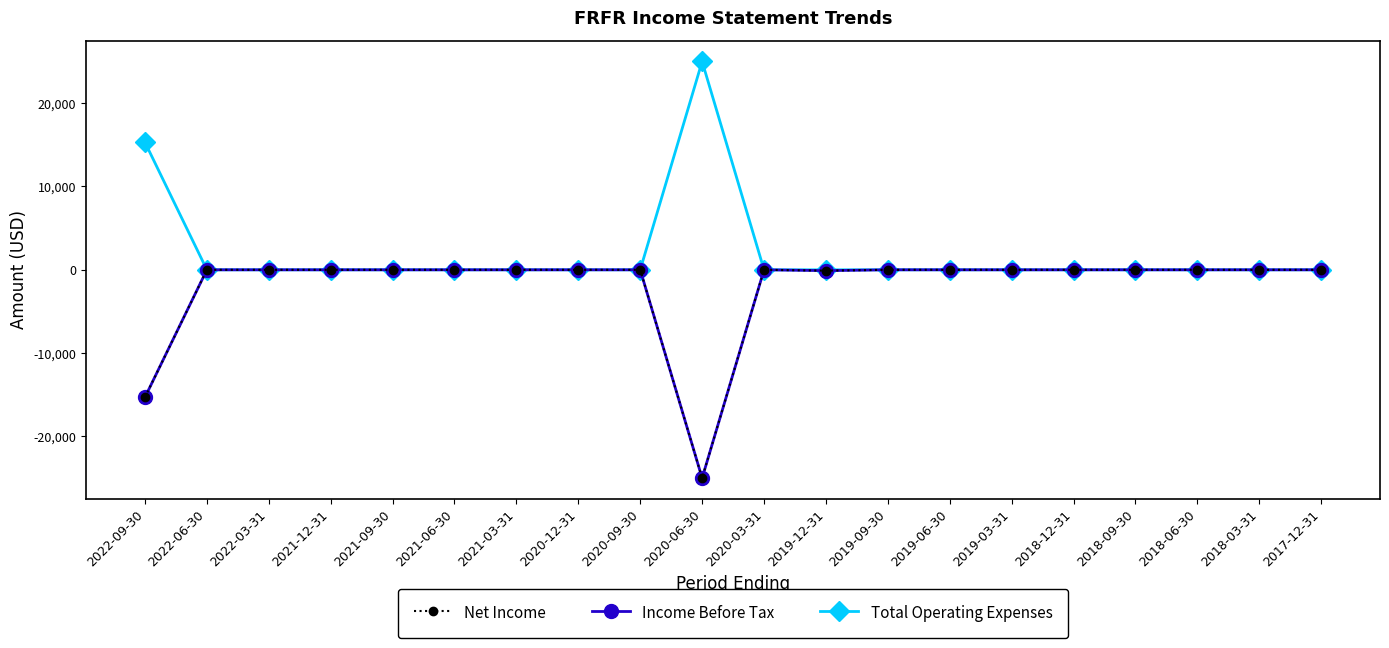

What is the sum of all Total Operating Expenses values?

40300